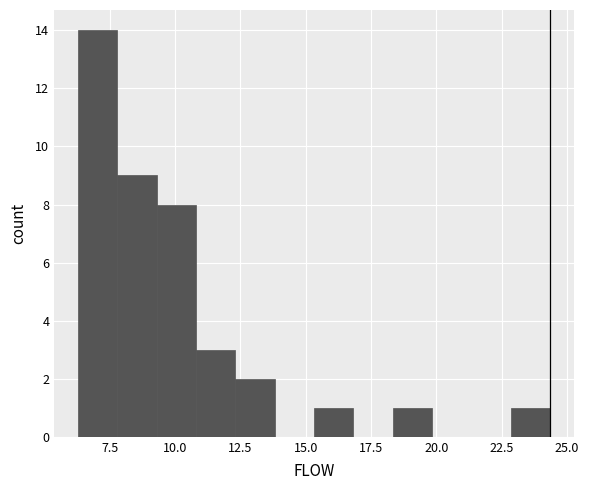

Read against the x-axis, roughly where is the centre of the tallest bar?

7.0